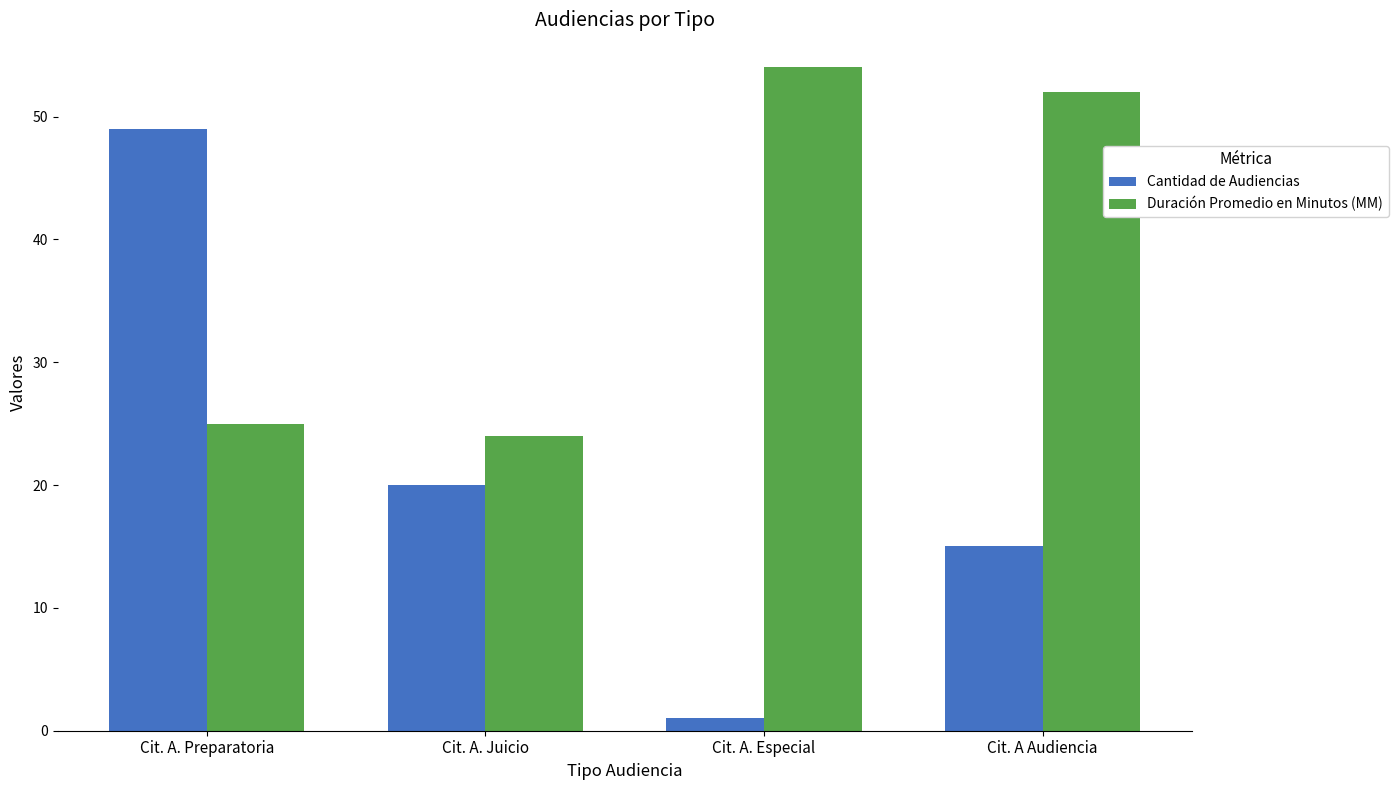

What is the label of the 2nd bar from the right?

Cit. A. Especial